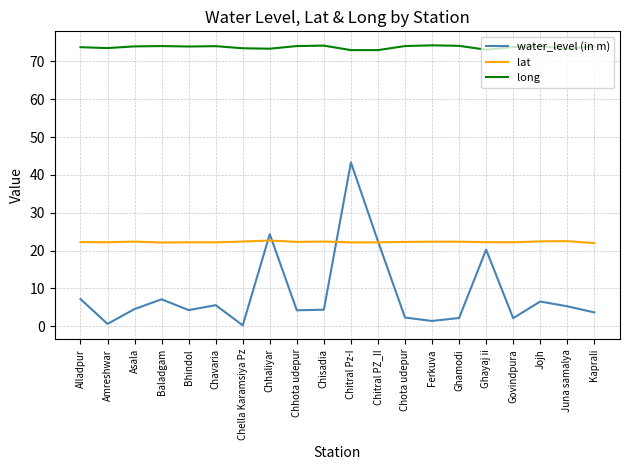

Is it true that lat equals 22.2 at Chitral PZ_II?

True